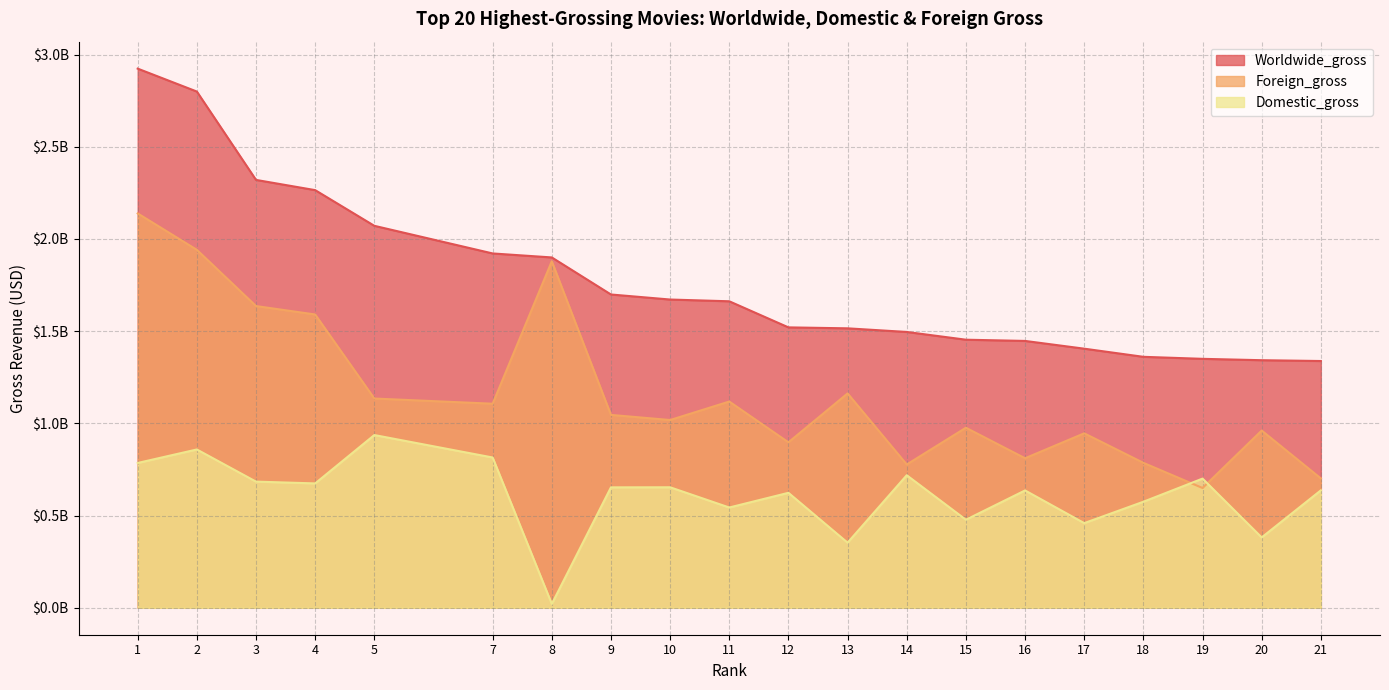

What is the smallest value displayed?

20858156